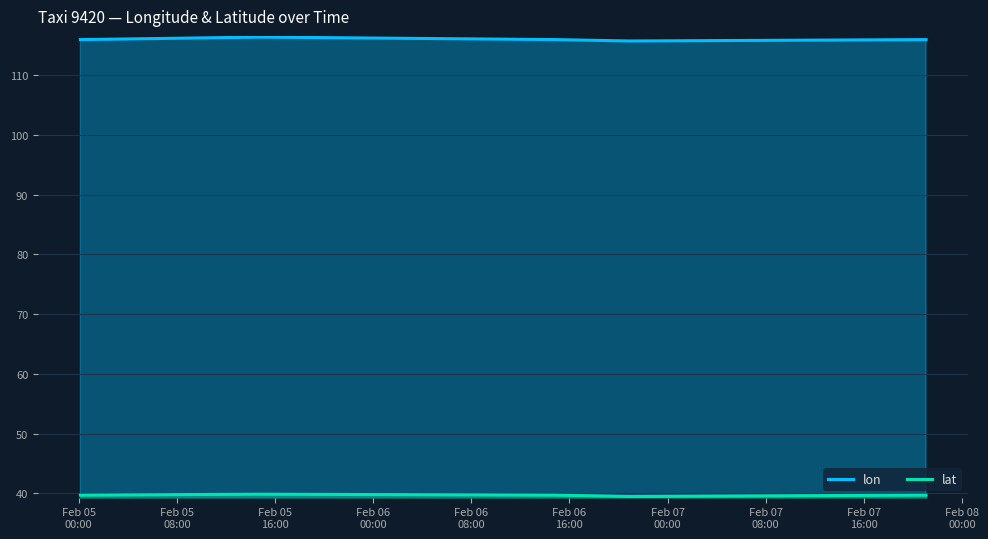

True or false: lat has more than 1 interior local peaks.

False